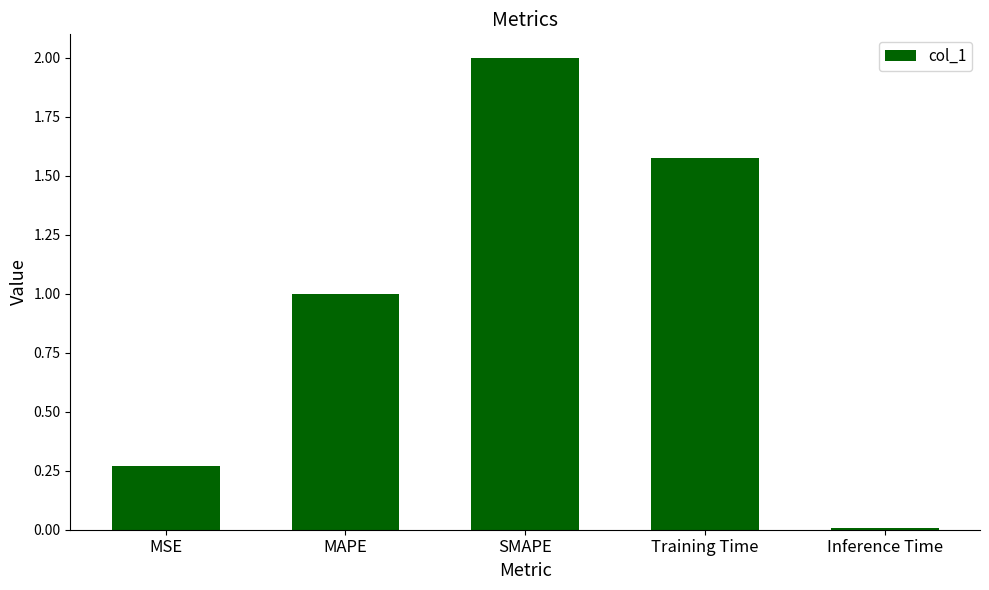

What is the maximum value shown in the chart?

2.0